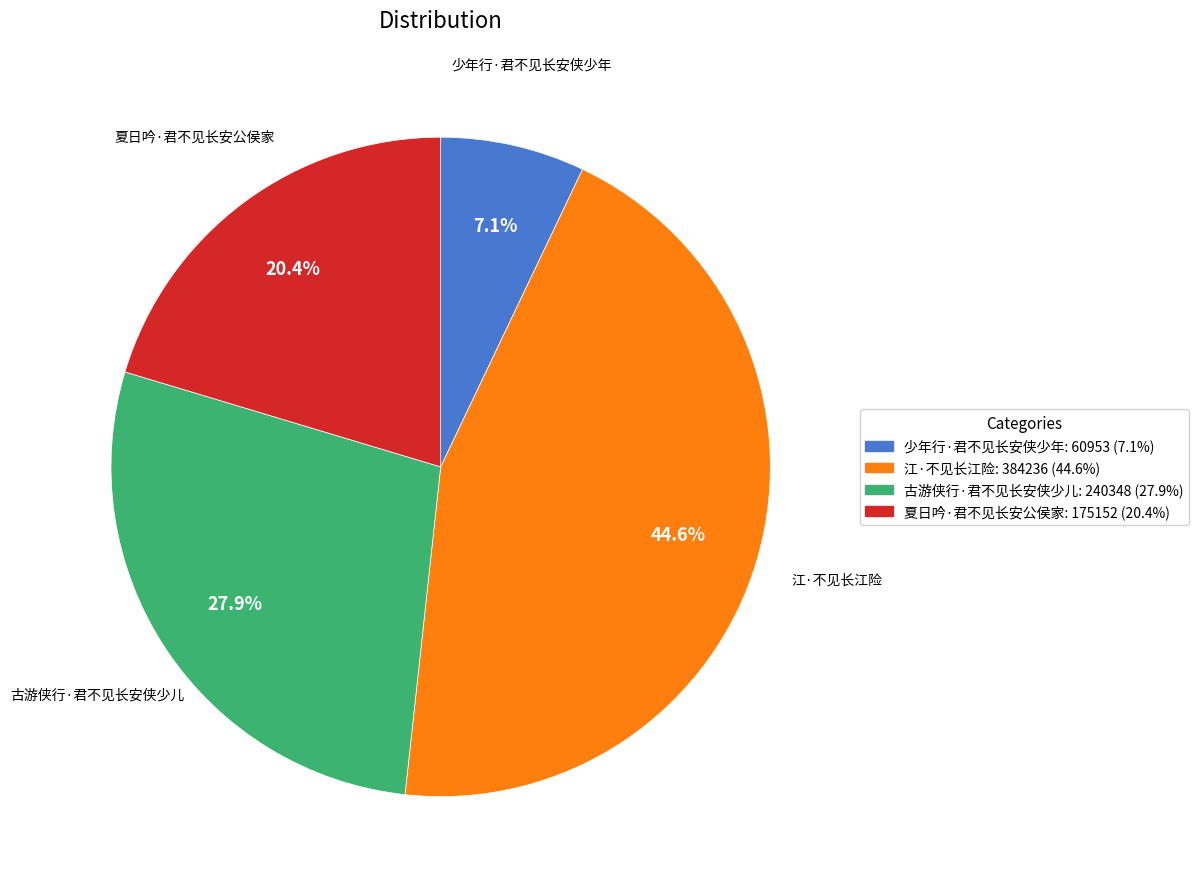

How many slices are in this pie chart?

4